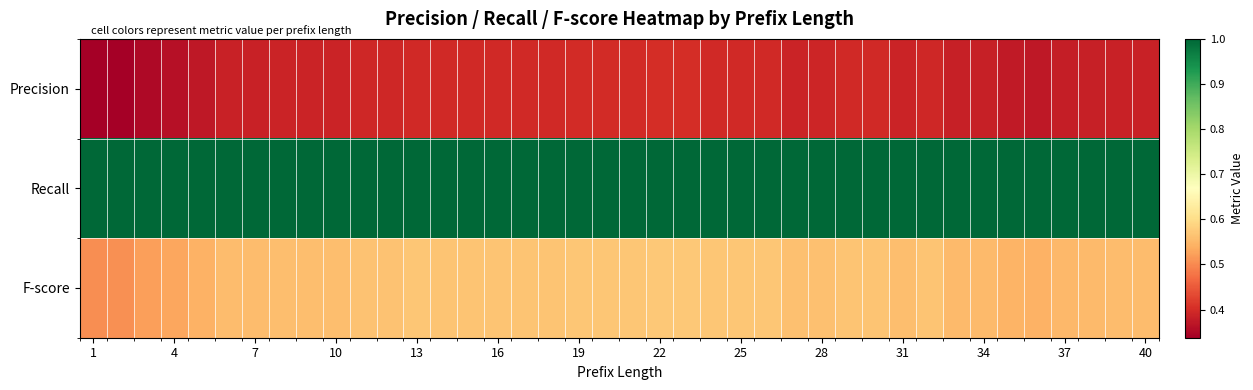

Which category has the lowest value across all series?

1